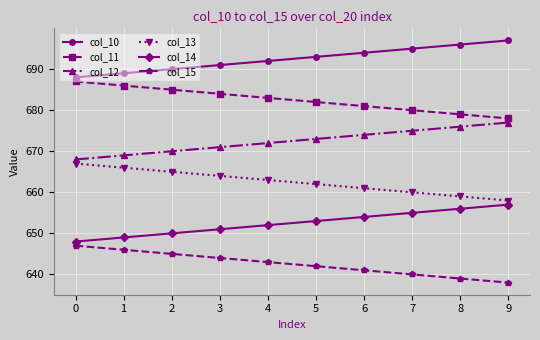

True or false: col_12 and col_11 cross at least once.

False